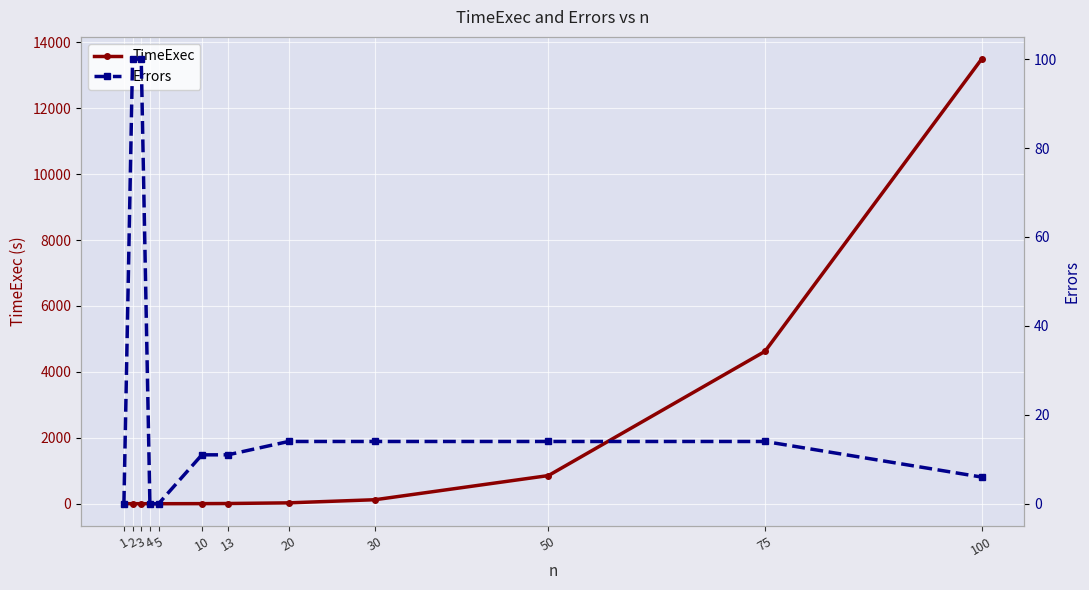

What is the difference between the TimeExec values at 10 and 5?

3.0